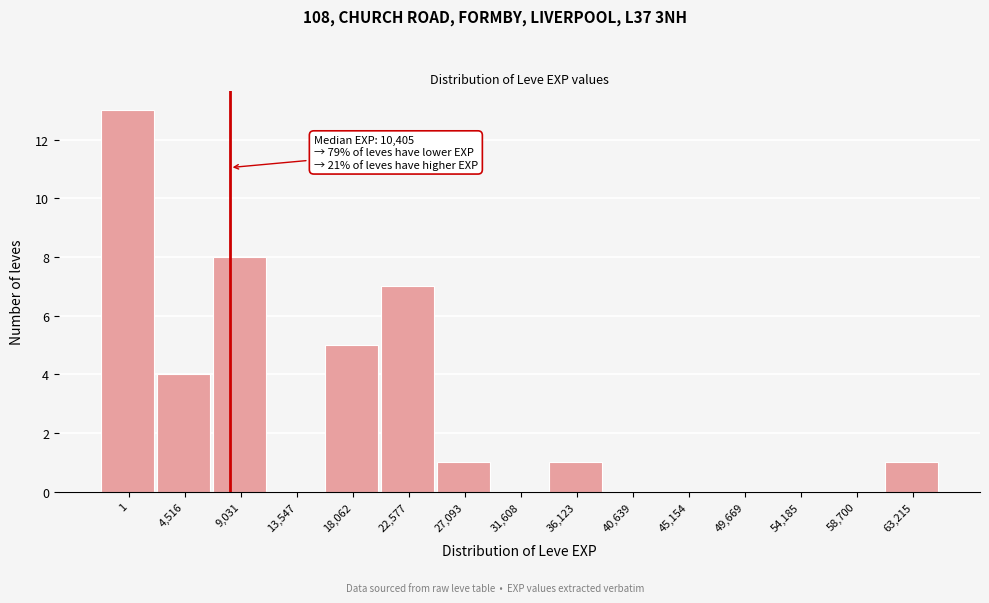

Is it true that the value at 22,577 is 9?

False